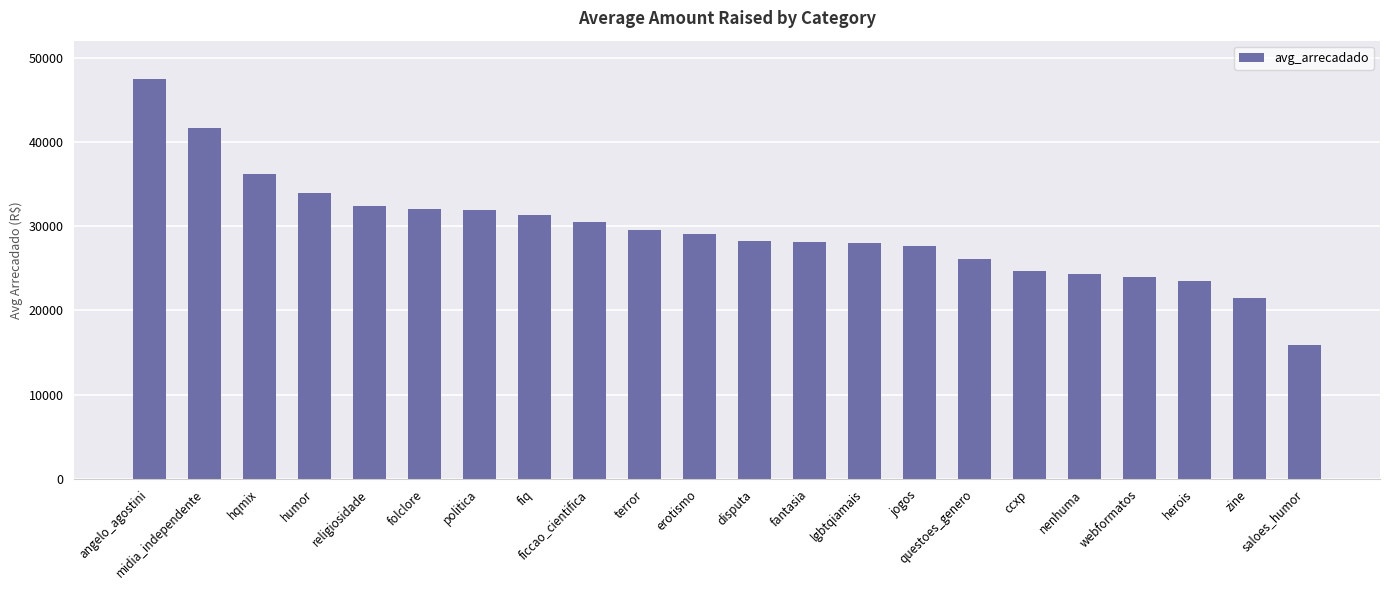

Which label corresponds to the largest value in the chart?

angelo_agostini